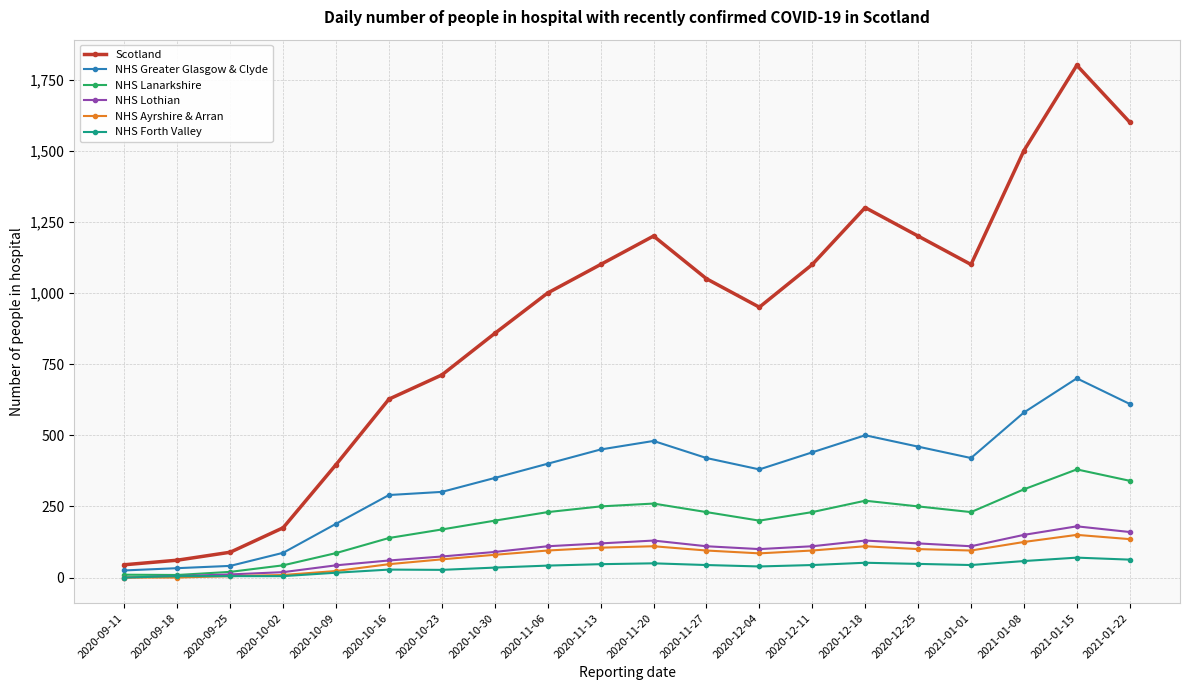

The value of NHS Lanarkshire at 2020-11-13 is 250. True or false?

True